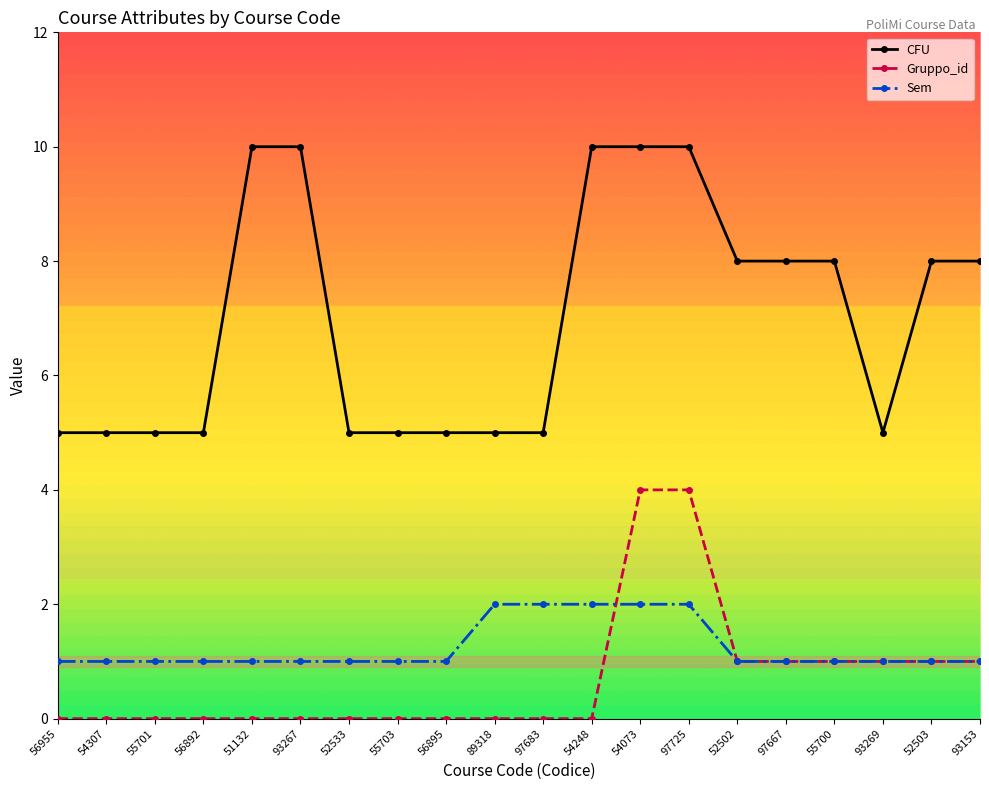

Rank the series by their maximum value, from lowest to highest.

Sem, Gruppo_id, CFU